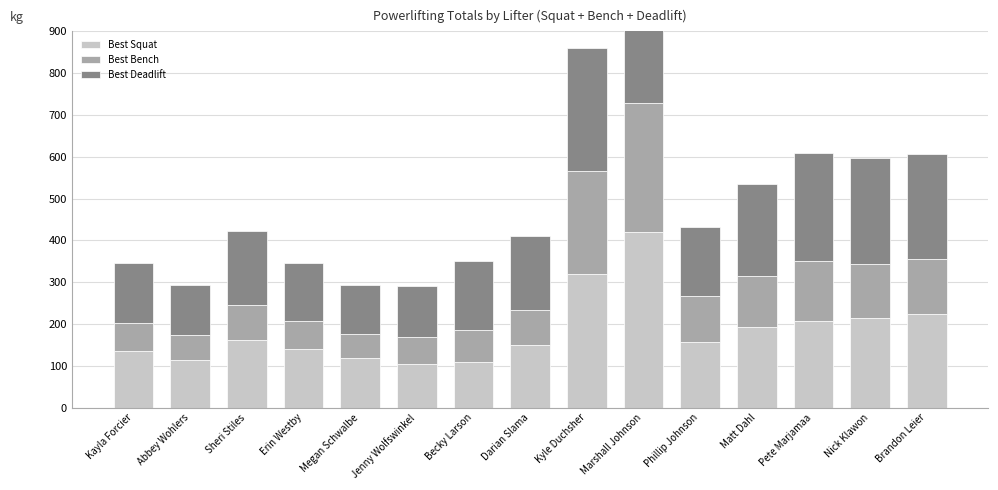

What are all the series names shown in the legend?

Best Squat, Best Bench, Best Deadlift